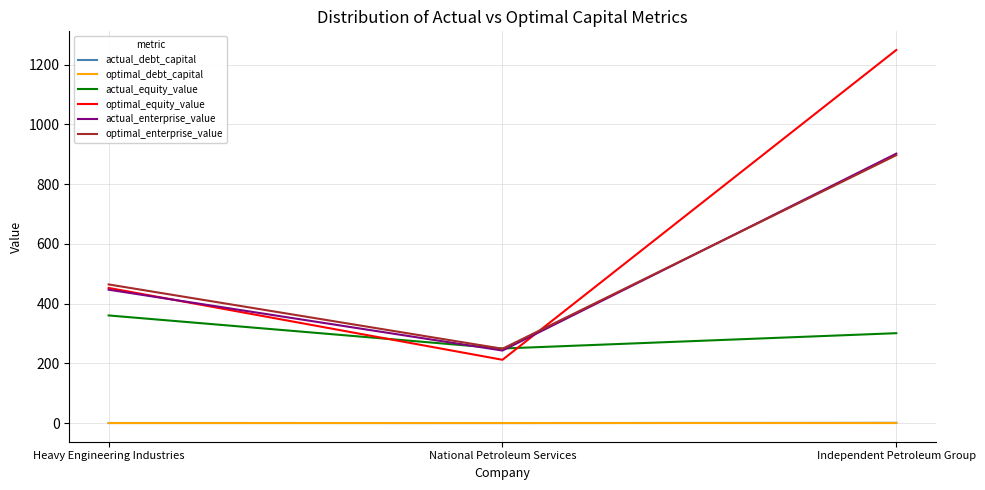

What is the minimum value for actual_equity_value?

249.6